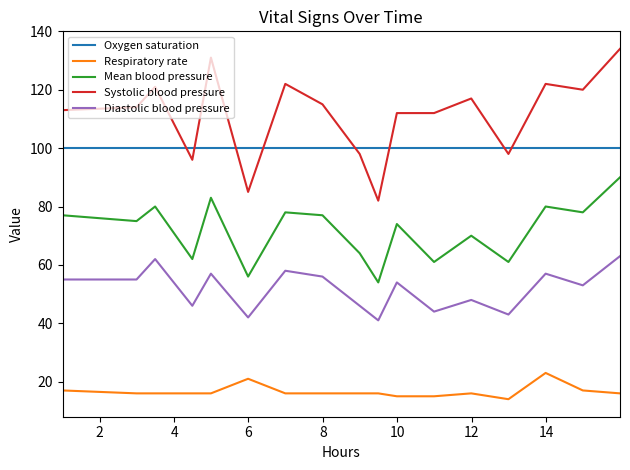

True or false: Mean blood pressure and Diastolic blood pressure intersect in this chart.

False